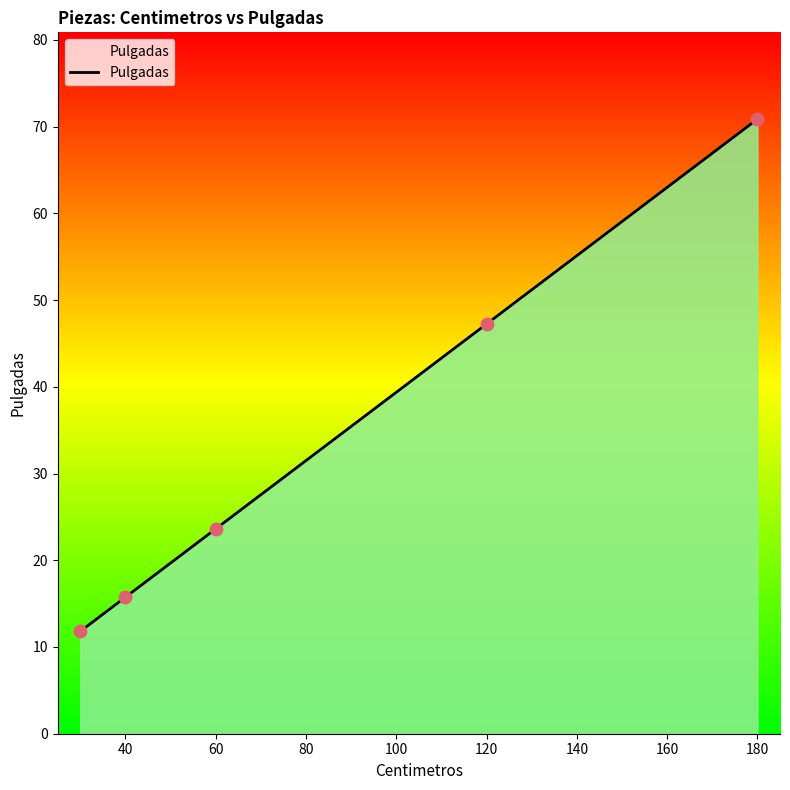

What is the sum of all values?

169.3